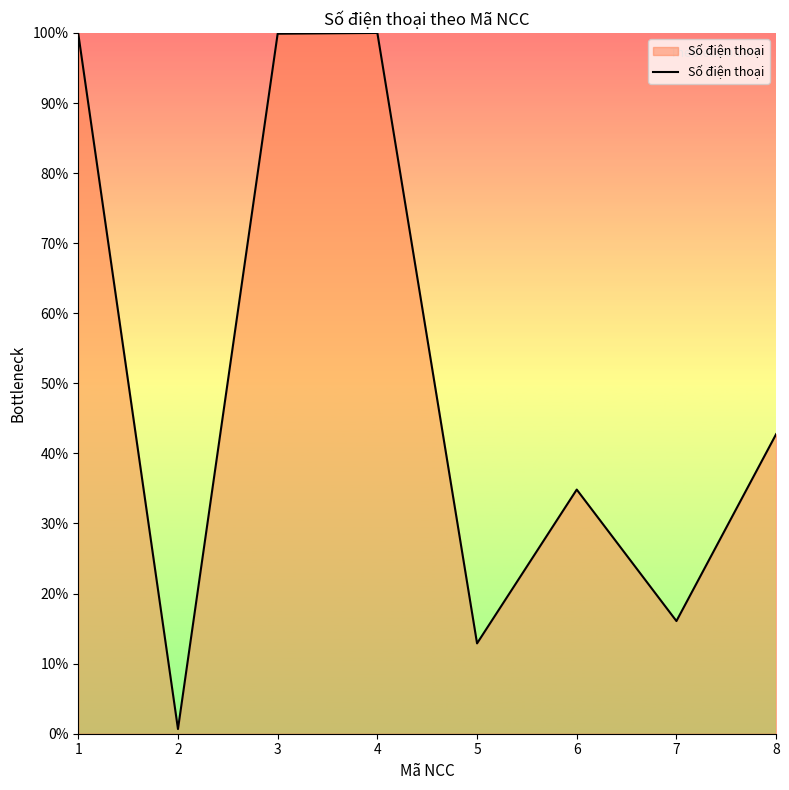

What is the maximum value shown in the chart?

100.0